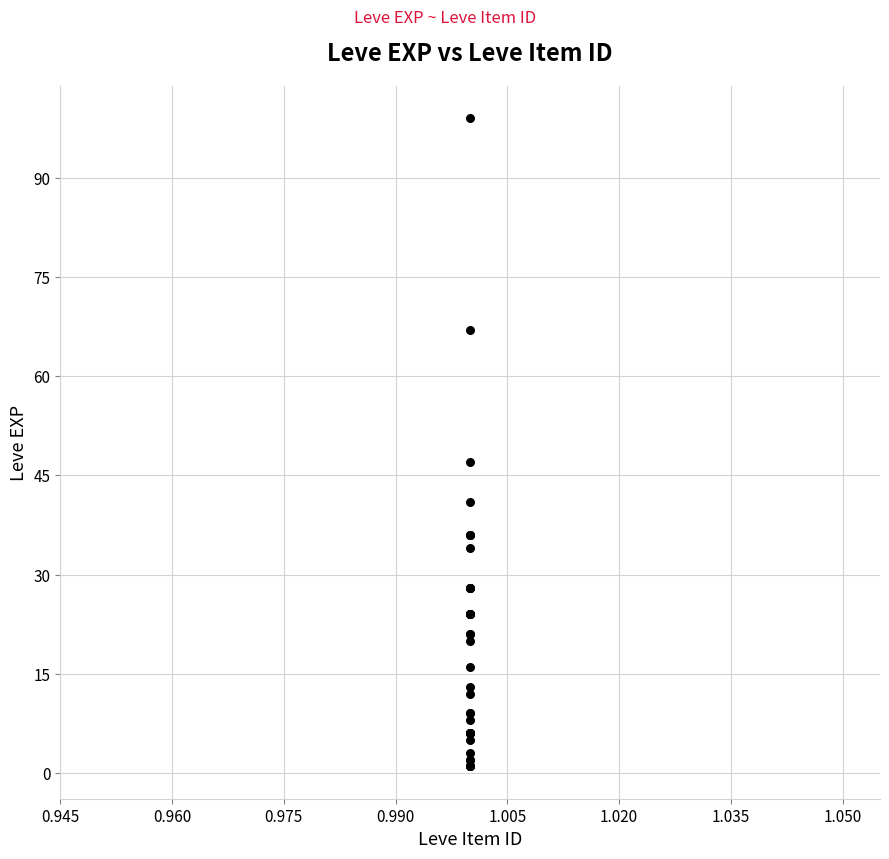

What Y value in the scatter plot is closest to 50?

47